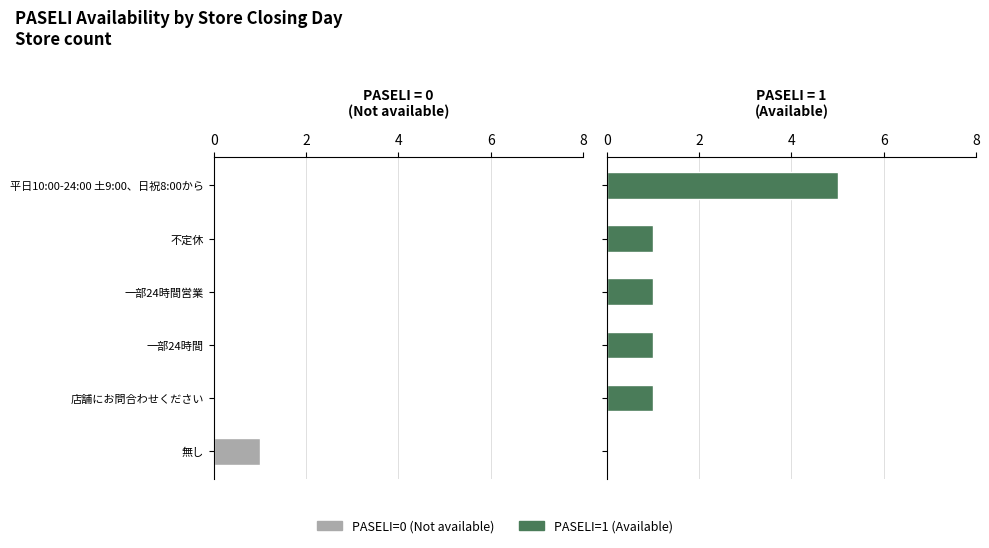

Rank the series by their maximum value, from highest to lowest.

PASELI=1, PASELI=0